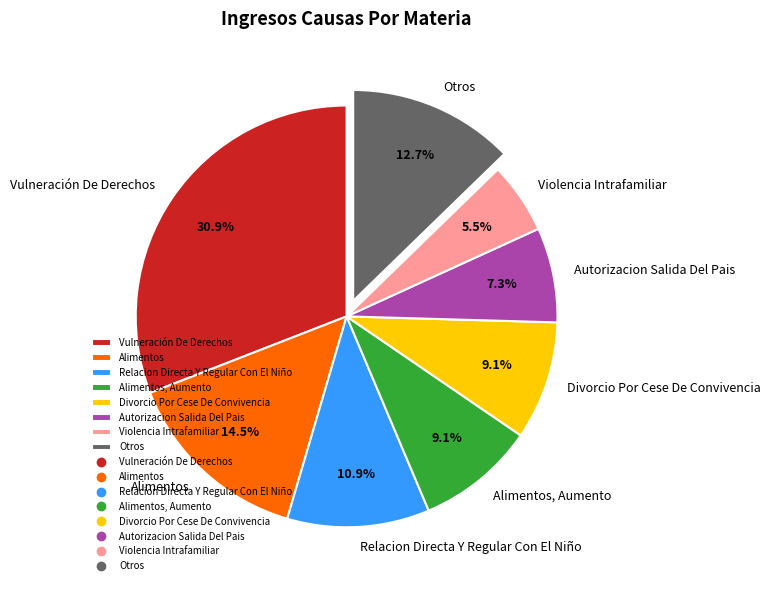

To the nearest percent, what portion does Otros represent?

13%